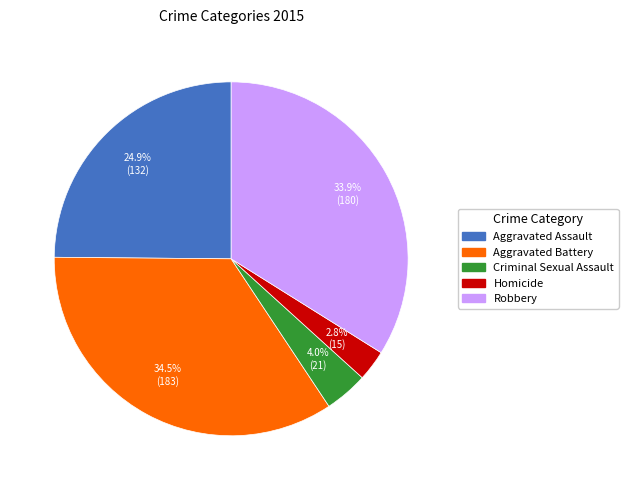

Rank the categories by value from highest to lowest.

Aggravated Battery, Robbery, Aggravated Assault, Criminal Sexual Assault, Homicide